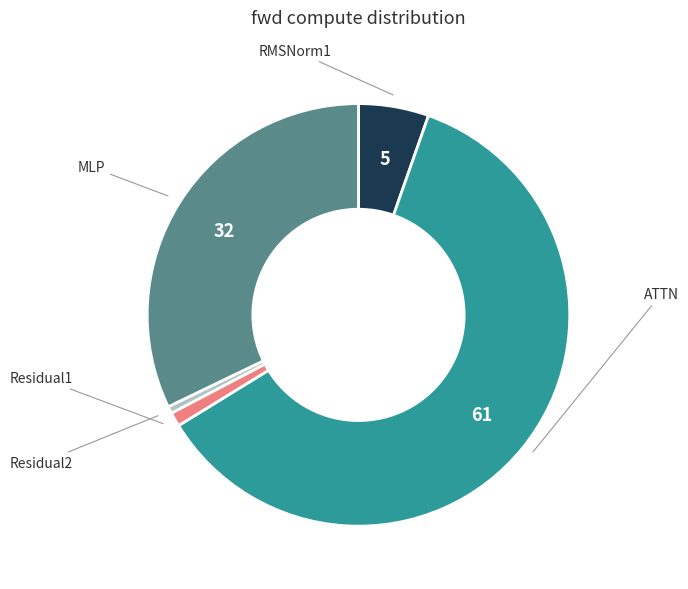

Is there a majority slice in this chart?

Yes